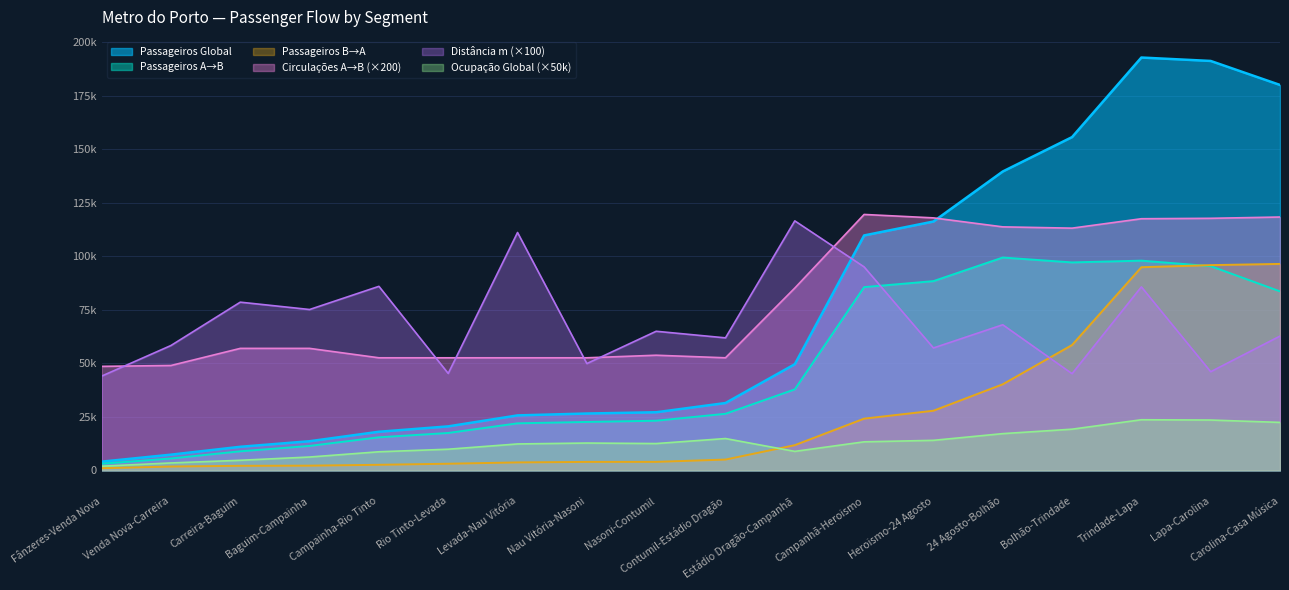

At which label does Ocupação Global first exceed 12755?

Contumil-Estádio Dragão